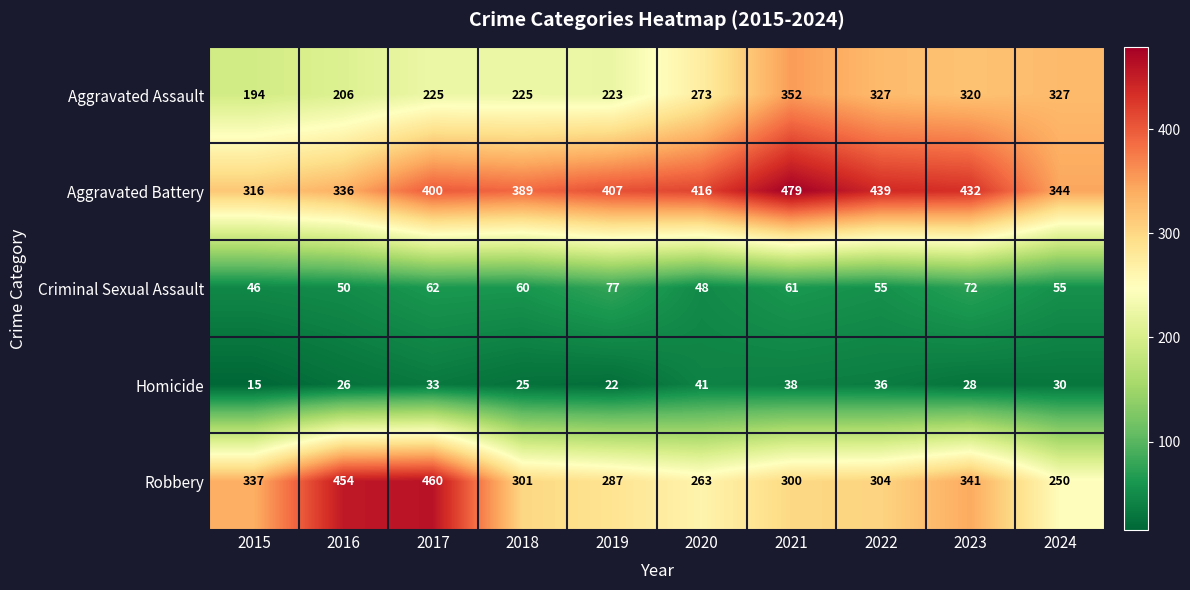

At 2022, list the series in order from smallest to largest.

Homicide, Criminal Sexual Assault, Robbery, Aggravated Assault, Aggravated Battery